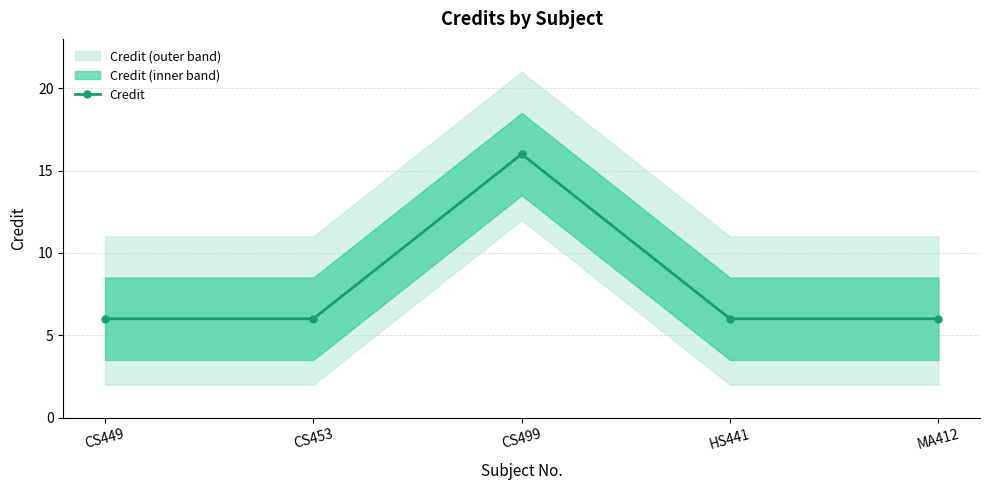

Rank the categories by value from highest to lowest.

CS499, CS449, CS453, HS441, MA412